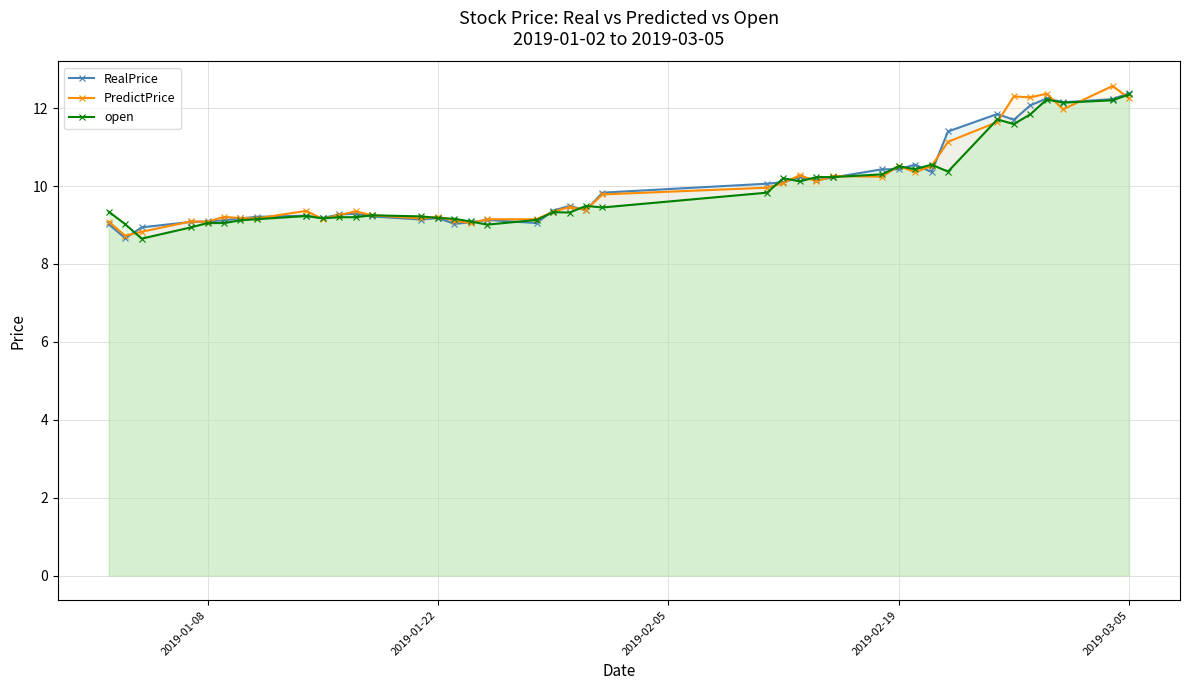

What is the highest value of the PredictPrice series?

12.6